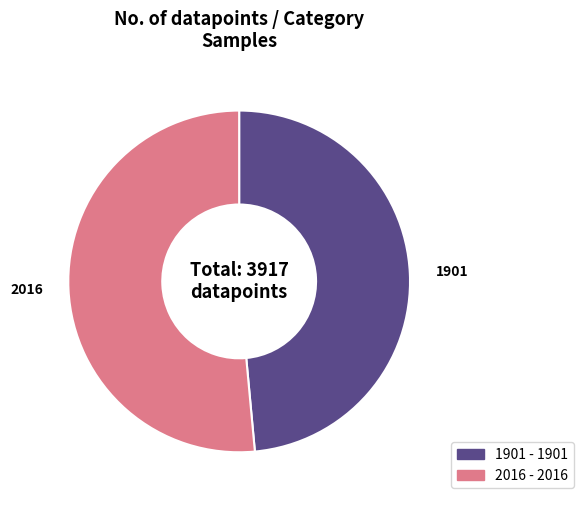

Rank the categories by value from highest to lowest.

2016, 1901